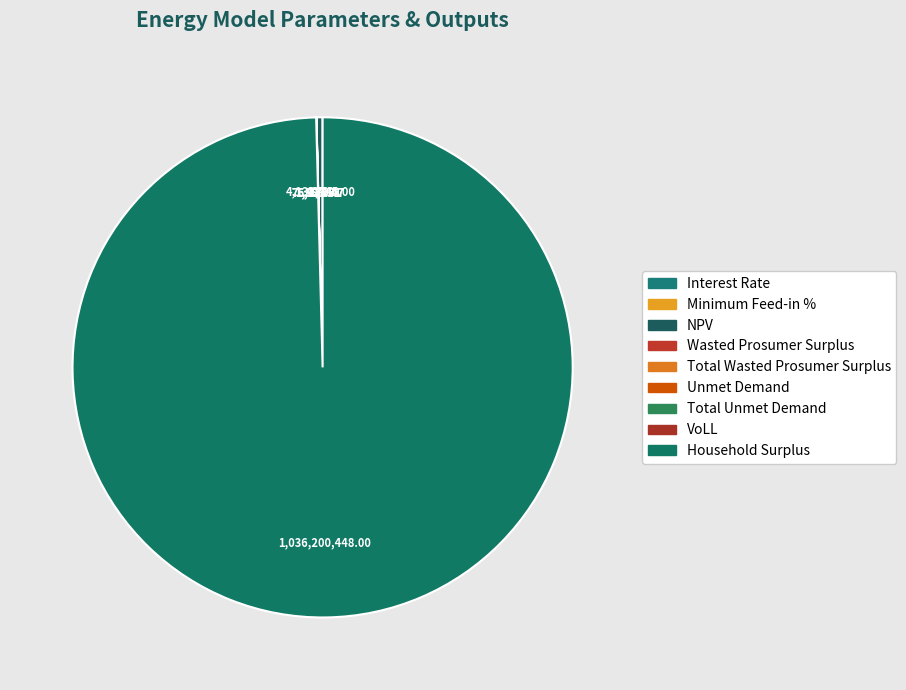

Does Interest Rate account for over 50% of the chart?

No